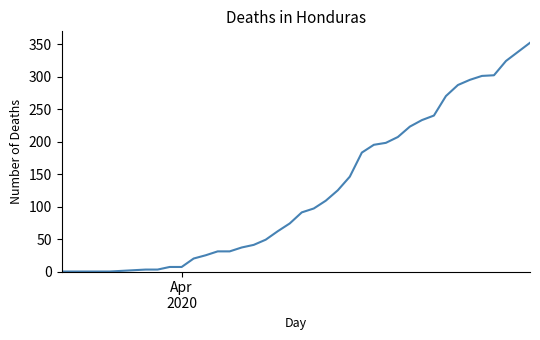

What is the difference between the maximum and minimum values?

352